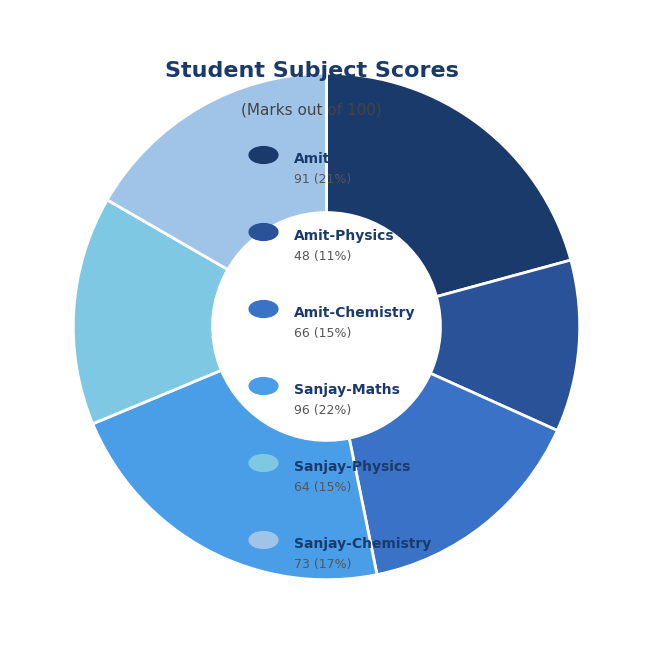

To the nearest percent, what is the average slice percentage?

17%